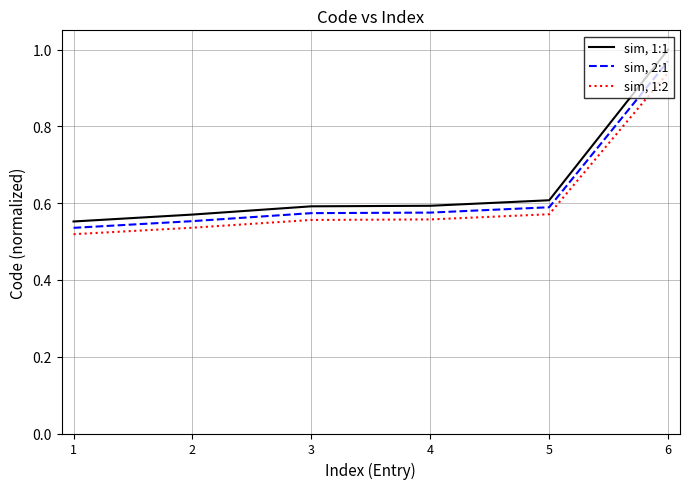

True or false: sim, 1:1 has more than 1 points higher than both neighbors.

False